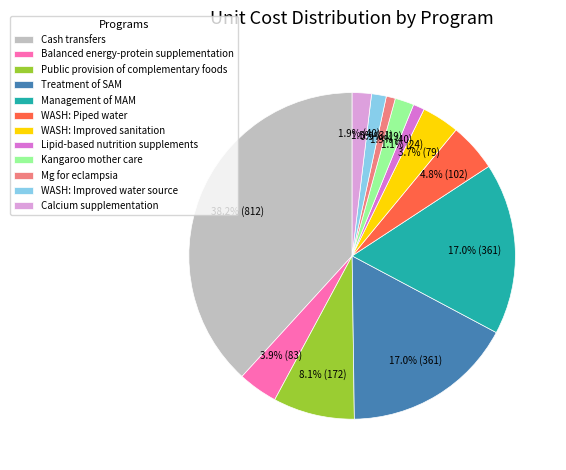

To the nearest percent, what is the combined percentage of WASH: Improved sanitation and Cash transfers?

42%